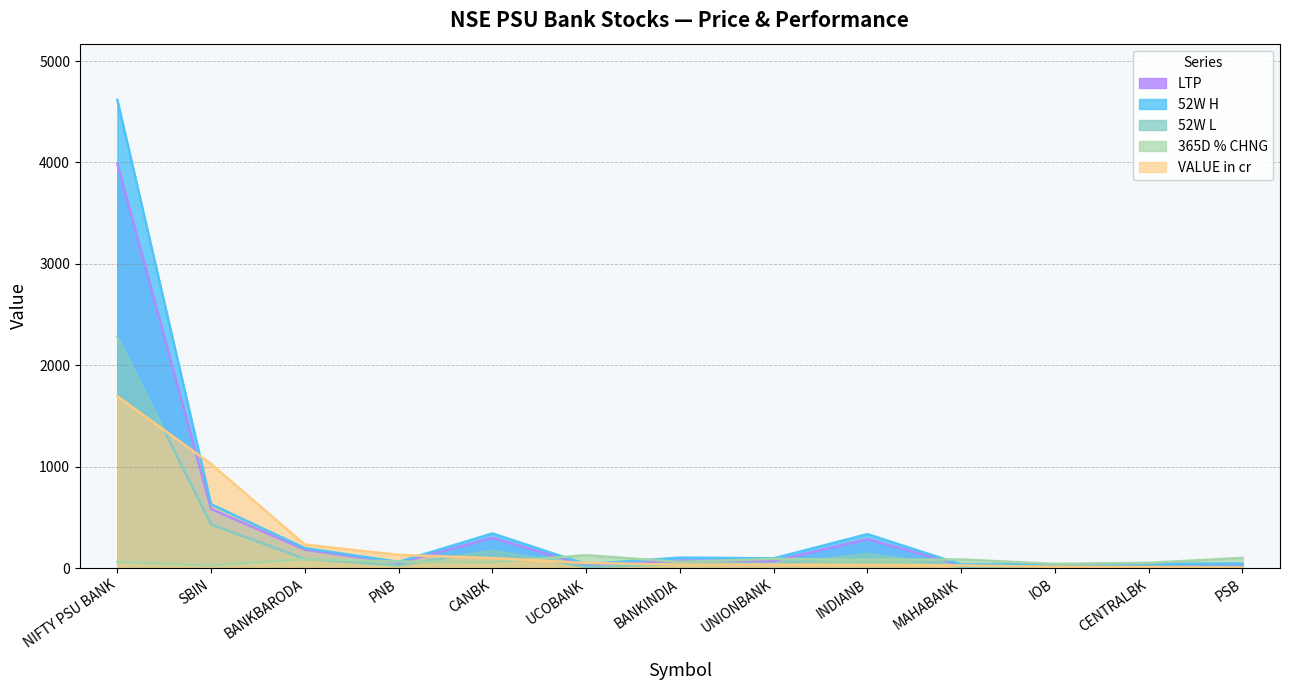

What is the total value across all series at SBIN?

2695.6